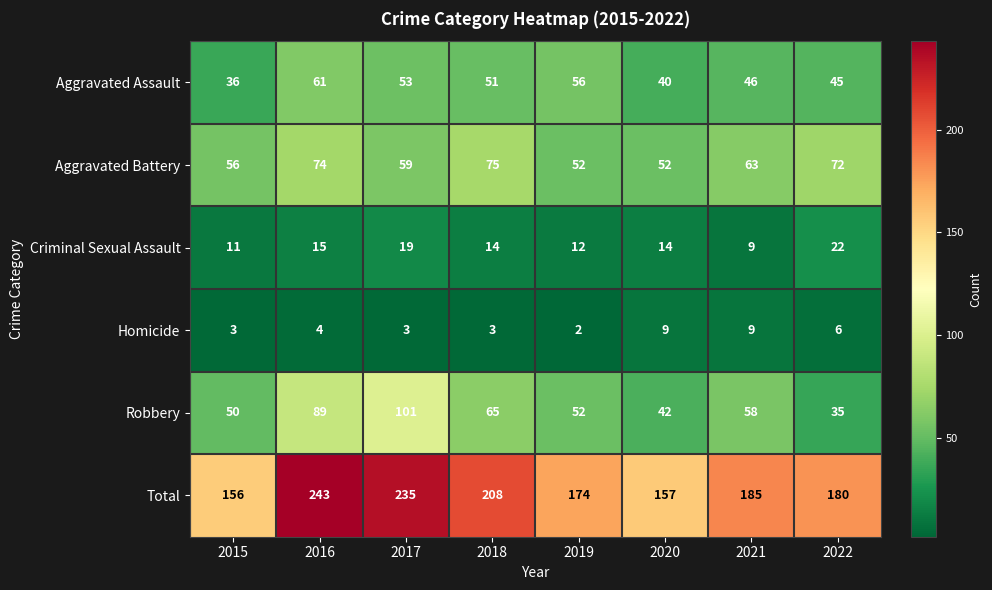

Which series has the largest total across all categories?

Total